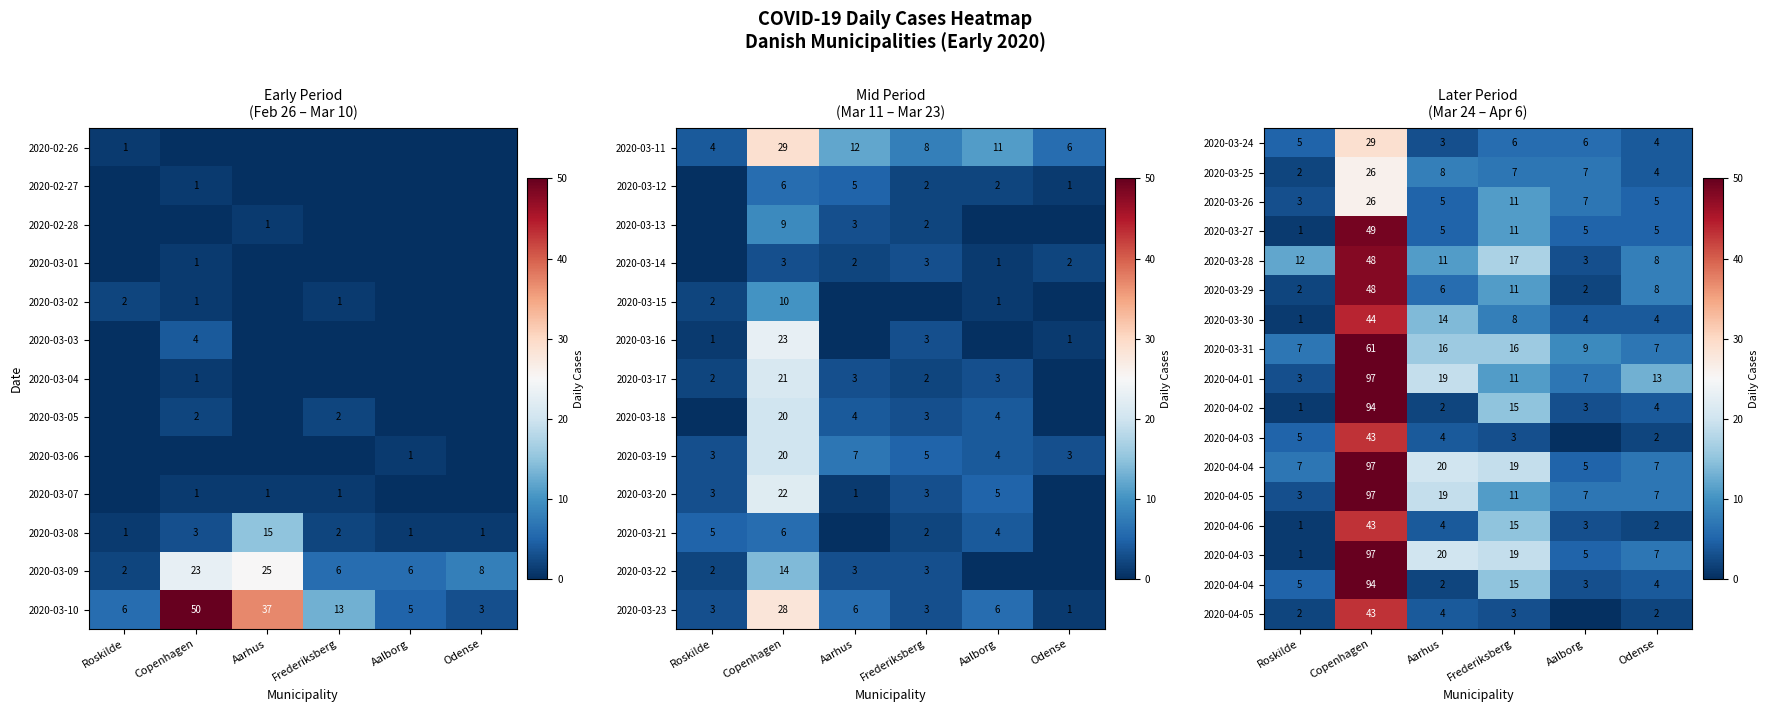

The value of 2020-03-05 at Frederiksberg is 2. True or false?

True